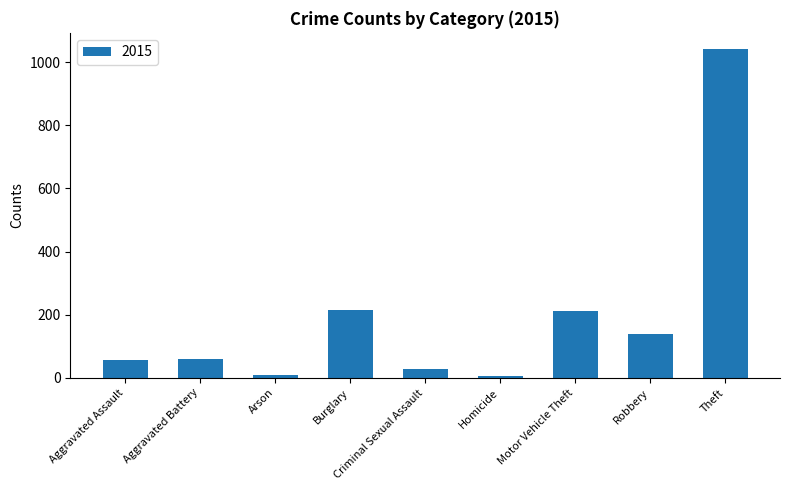

What is the label of the 2nd bar from the right?

Robbery